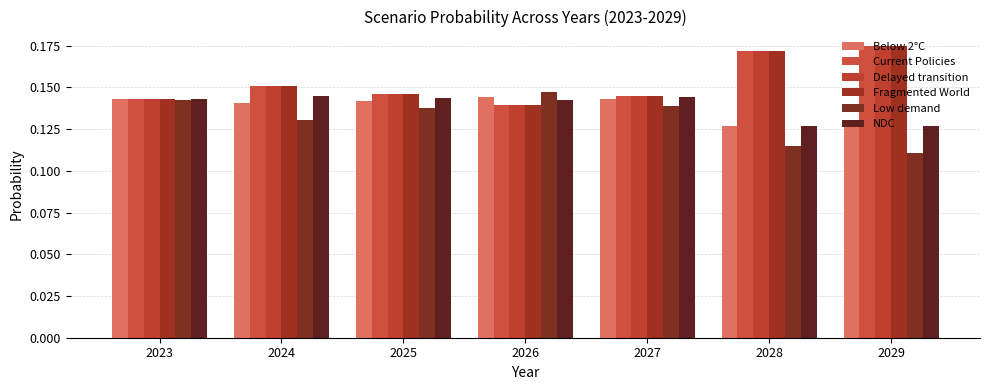

Is the value of NDC at 2023 greater than the value of Low demand at 2026?

No